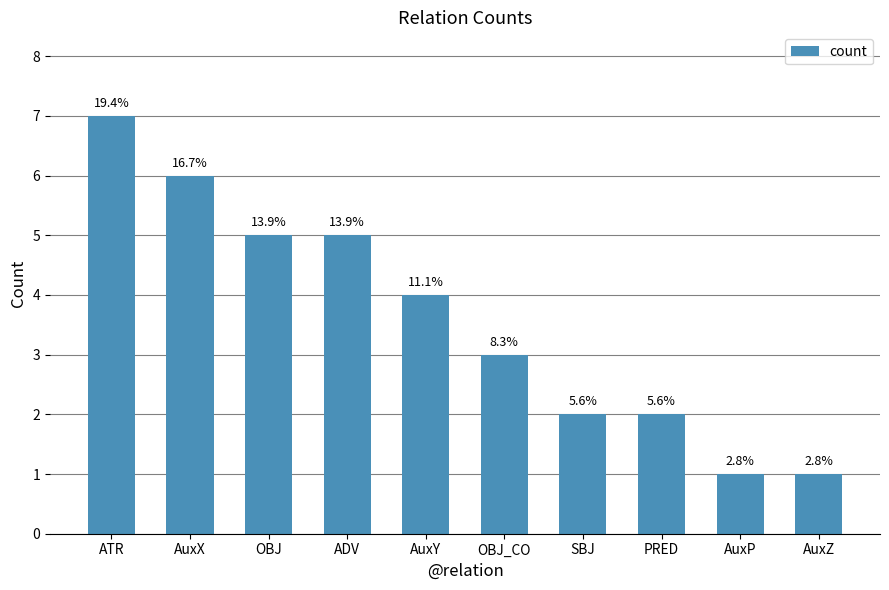

What is the change in value from SBJ to AuxZ?

-1